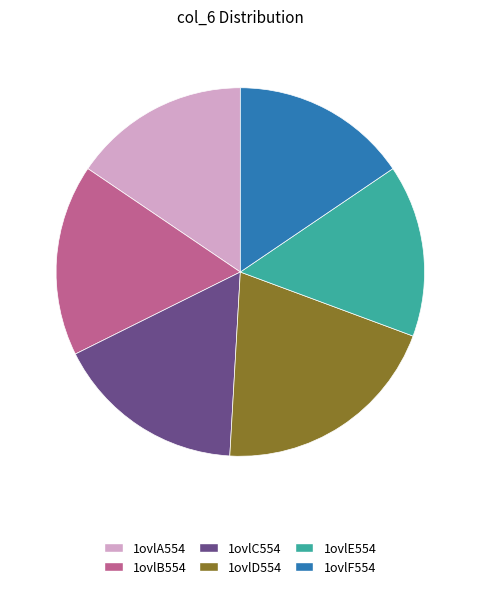

Is the sum of 1ovlF554 and 1ovlE554 greater than half?

No